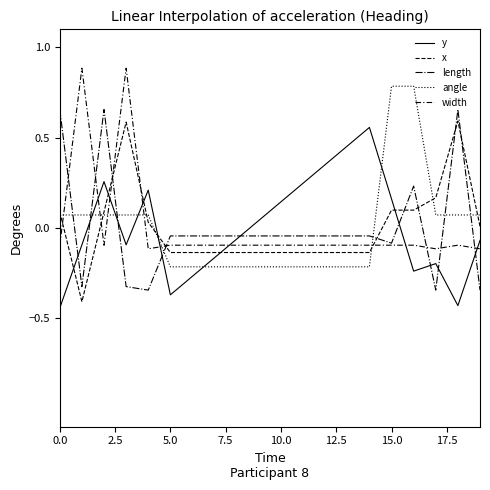

How many interior local valleys does the length series have?

4